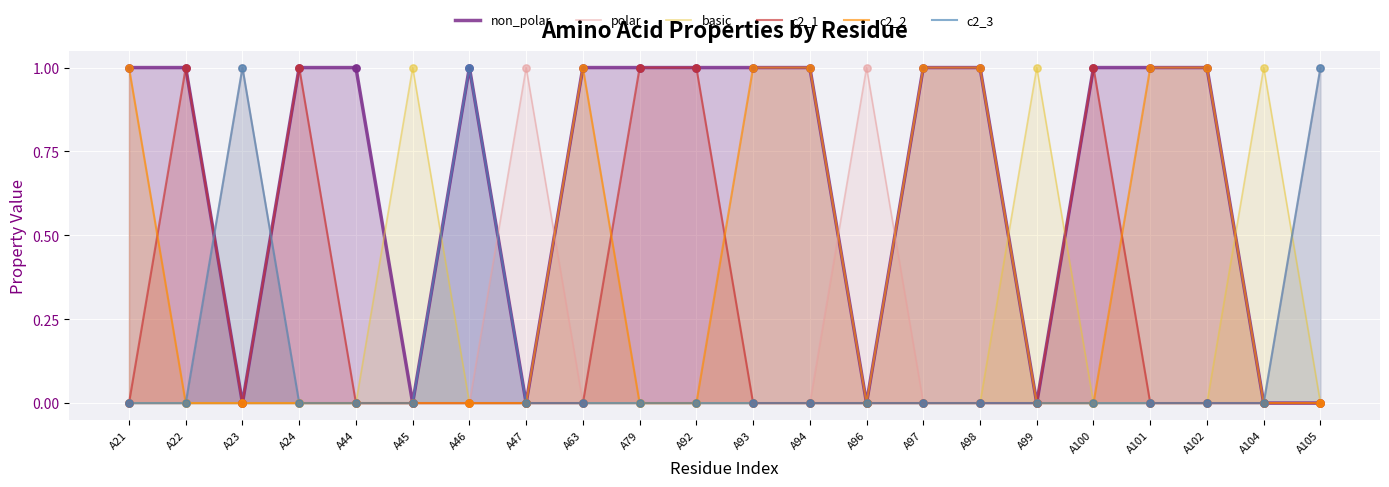

Is the value of polar at A79 greater than the value of c2_1 at A105?

No